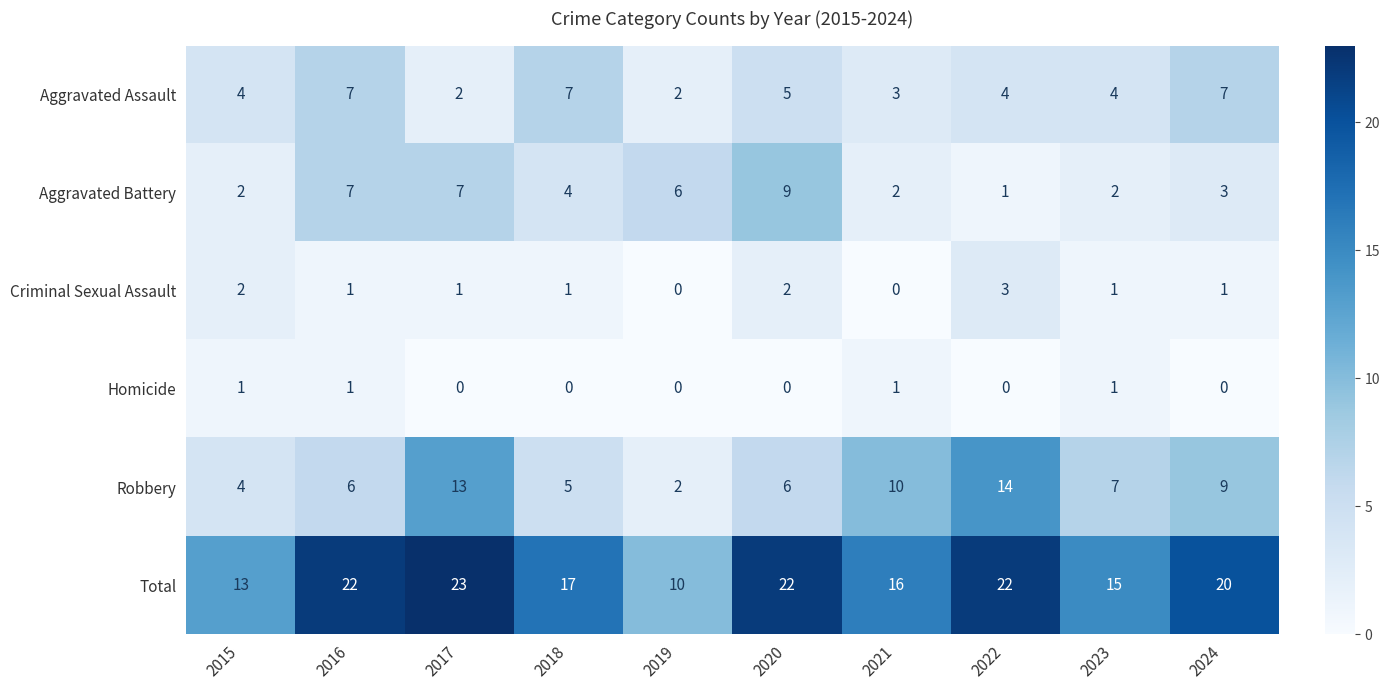

Is it true that Robbery equals 4 at 2015?

True